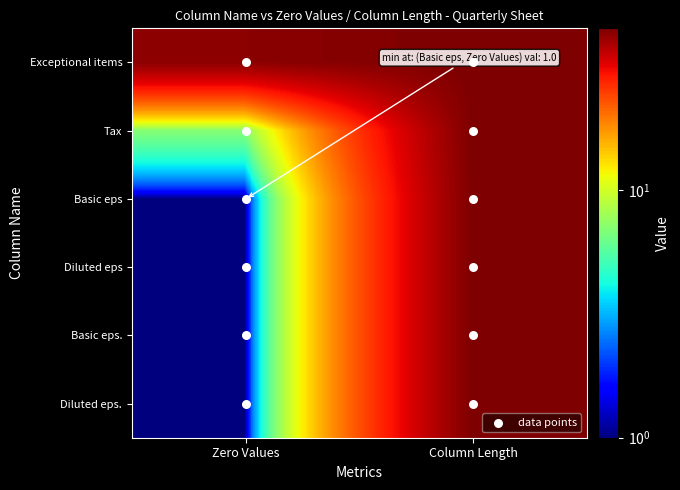

Which series has the largest total across all categories?

Exceptional items